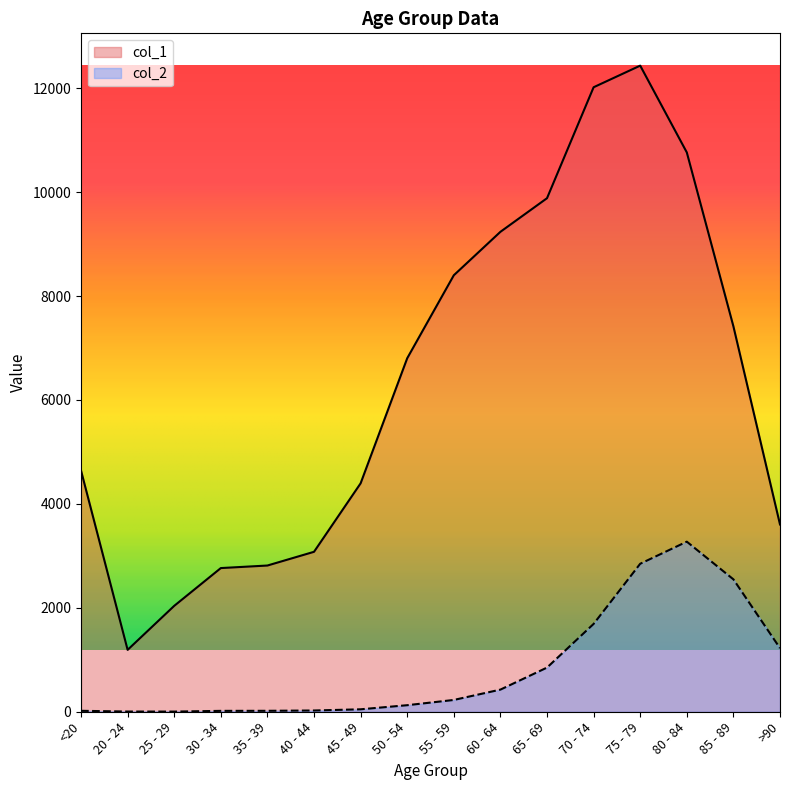

How many distinct data groups are displayed?

2